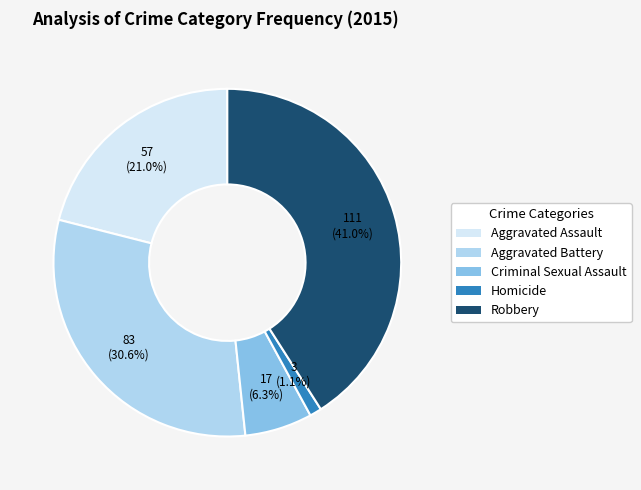

To the nearest percent, what is the average slice percentage?

20%